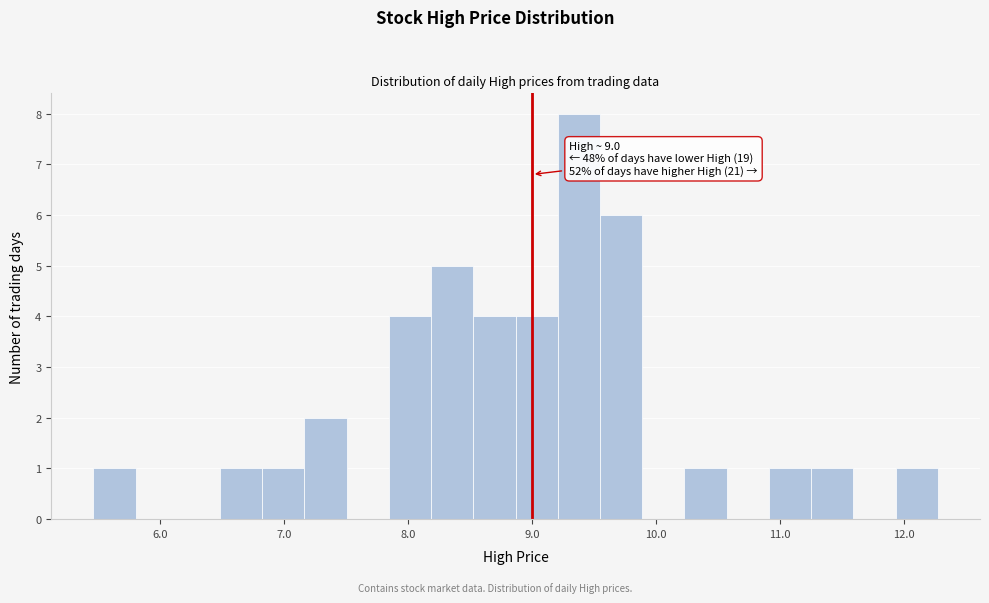

Around what value on the x-axis is the tallest bar? Give the approximate position of its centre, as read against the axis.

9.4